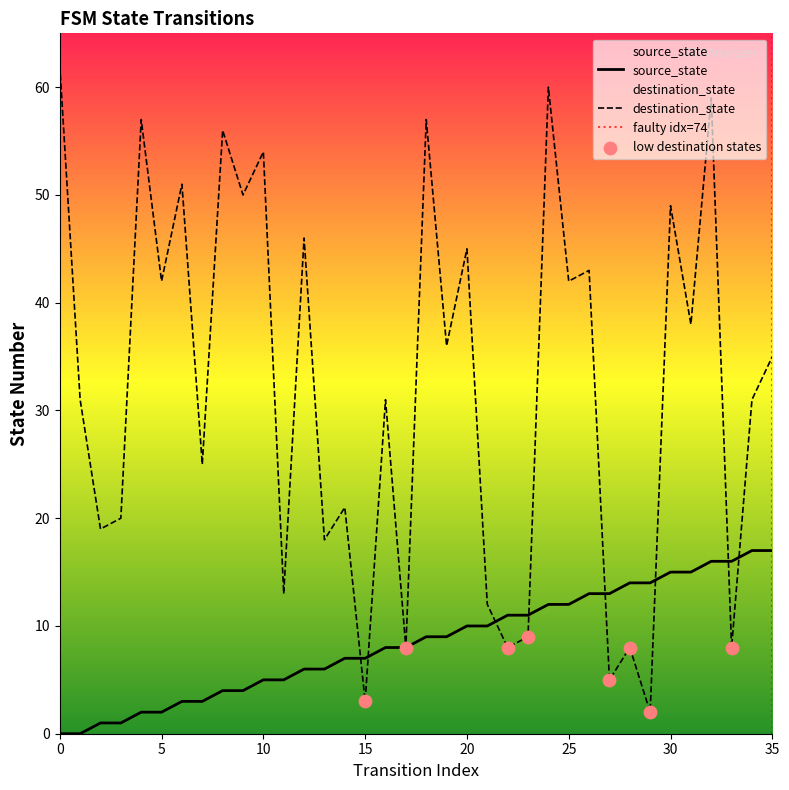

Which series has the largest total across all categories?

destination_state